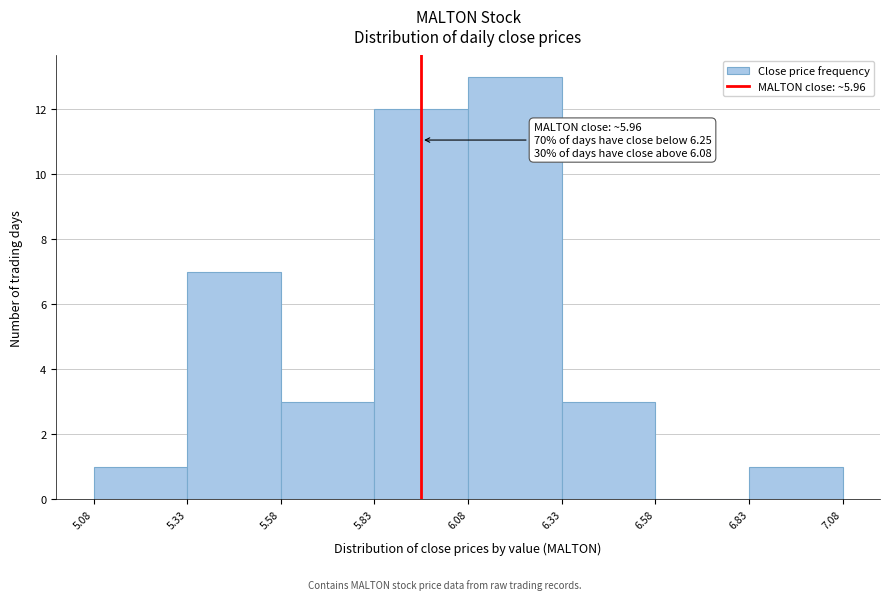

Which range on the x-axis has the tallest bar?

6.08 to 6.33